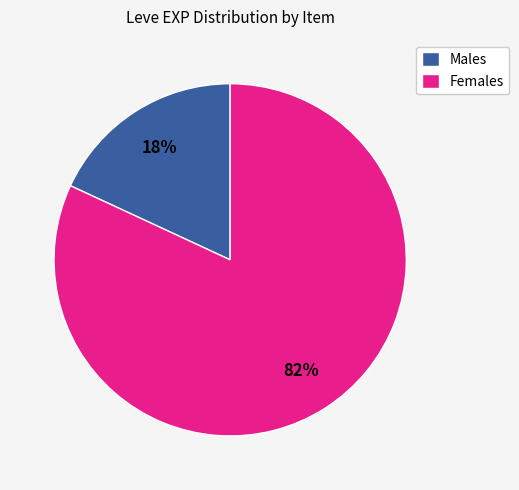

To the nearest percent, what is the average slice percentage?

50%